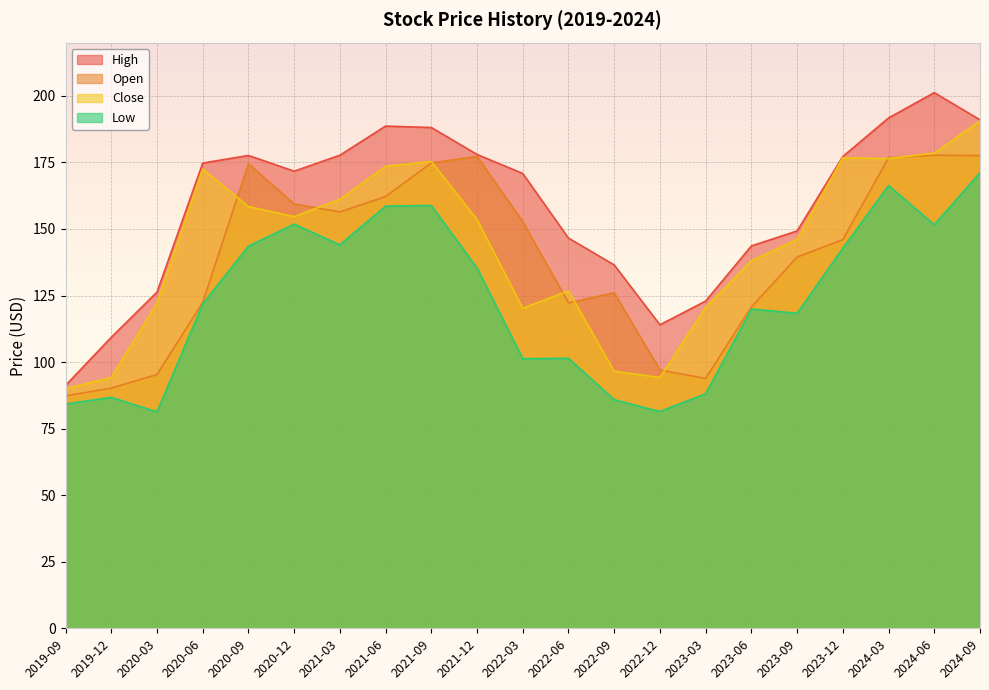

Does the chart display data point markers on the line(s)?

No